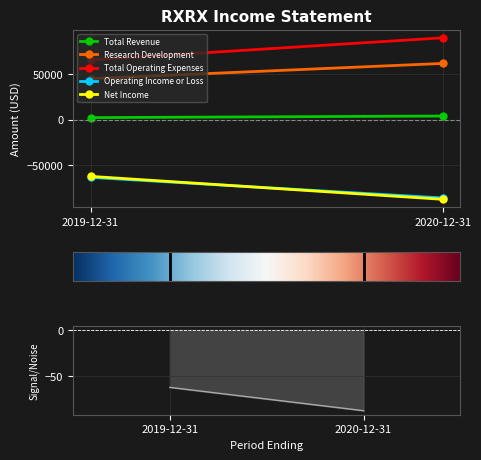

Count the Research Development values in the range 44900 to 61500.

2